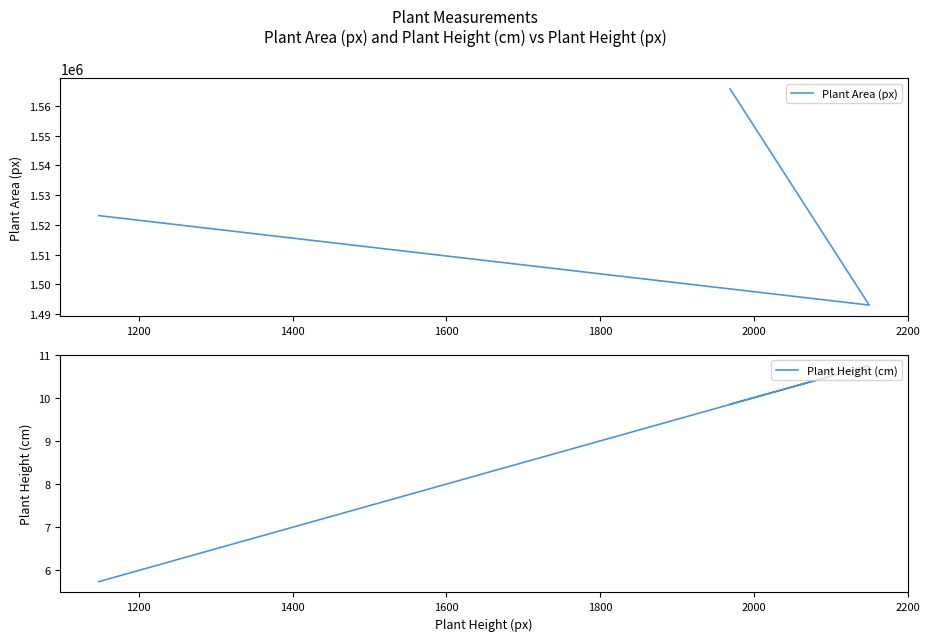

List the series in order of their overall mean, lowest first.

Plant Height (cm), Plant Area (px)